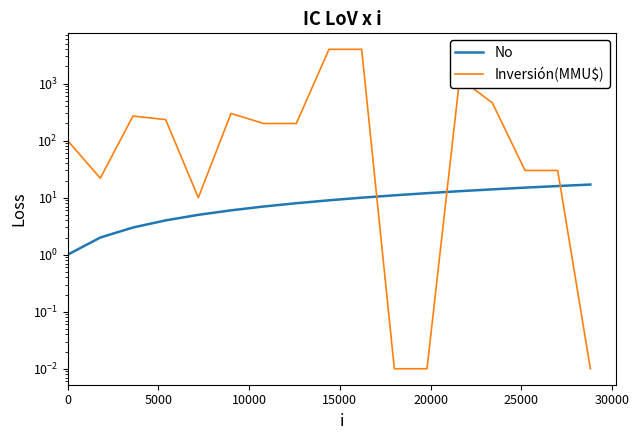

How many intersections are there between No and Inversión(MMU$)?

3